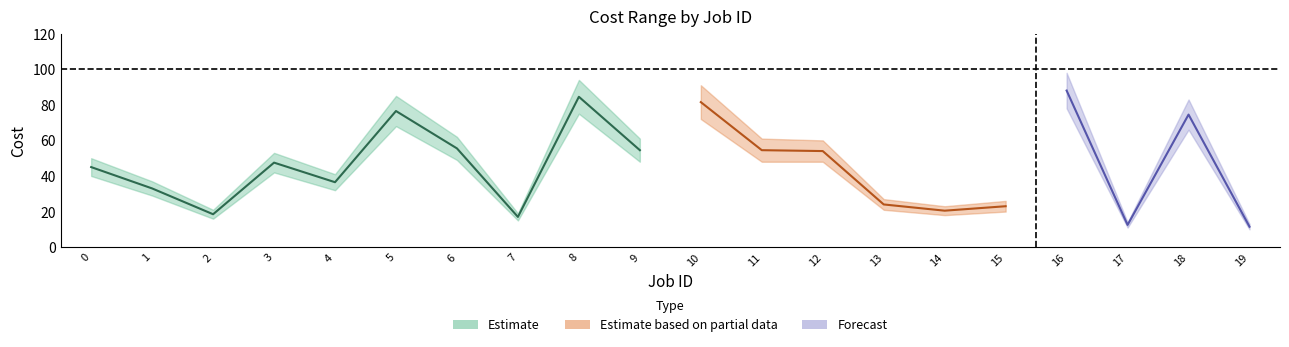

What is the value of the 9th point from the left?

84.5